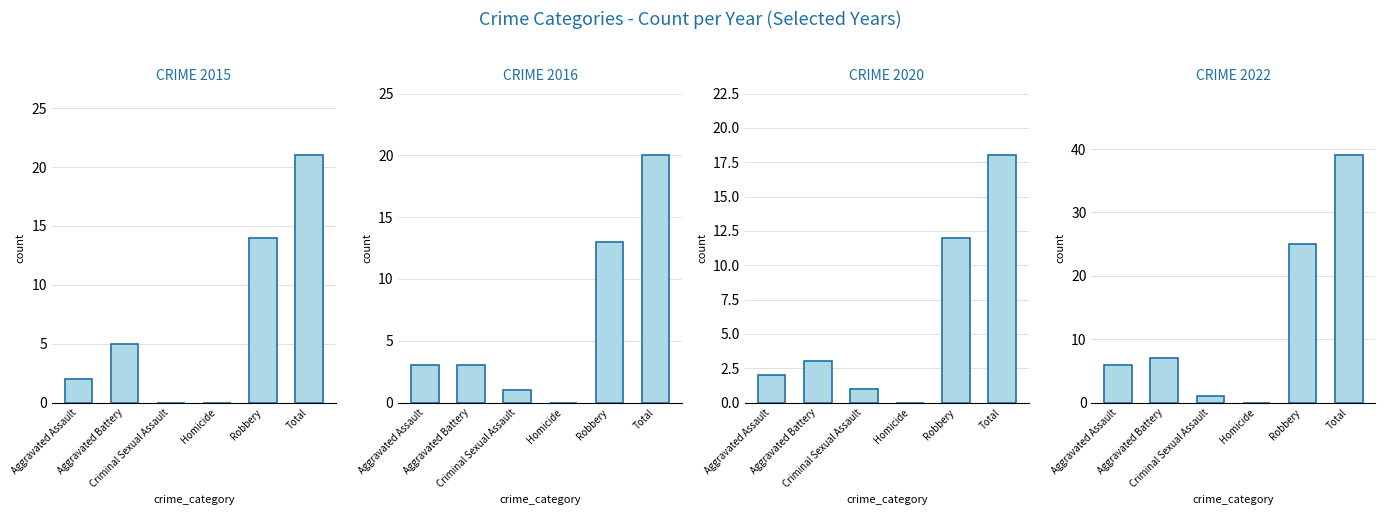

What is the label of the 1st bar from the left?

Aggravated Assault